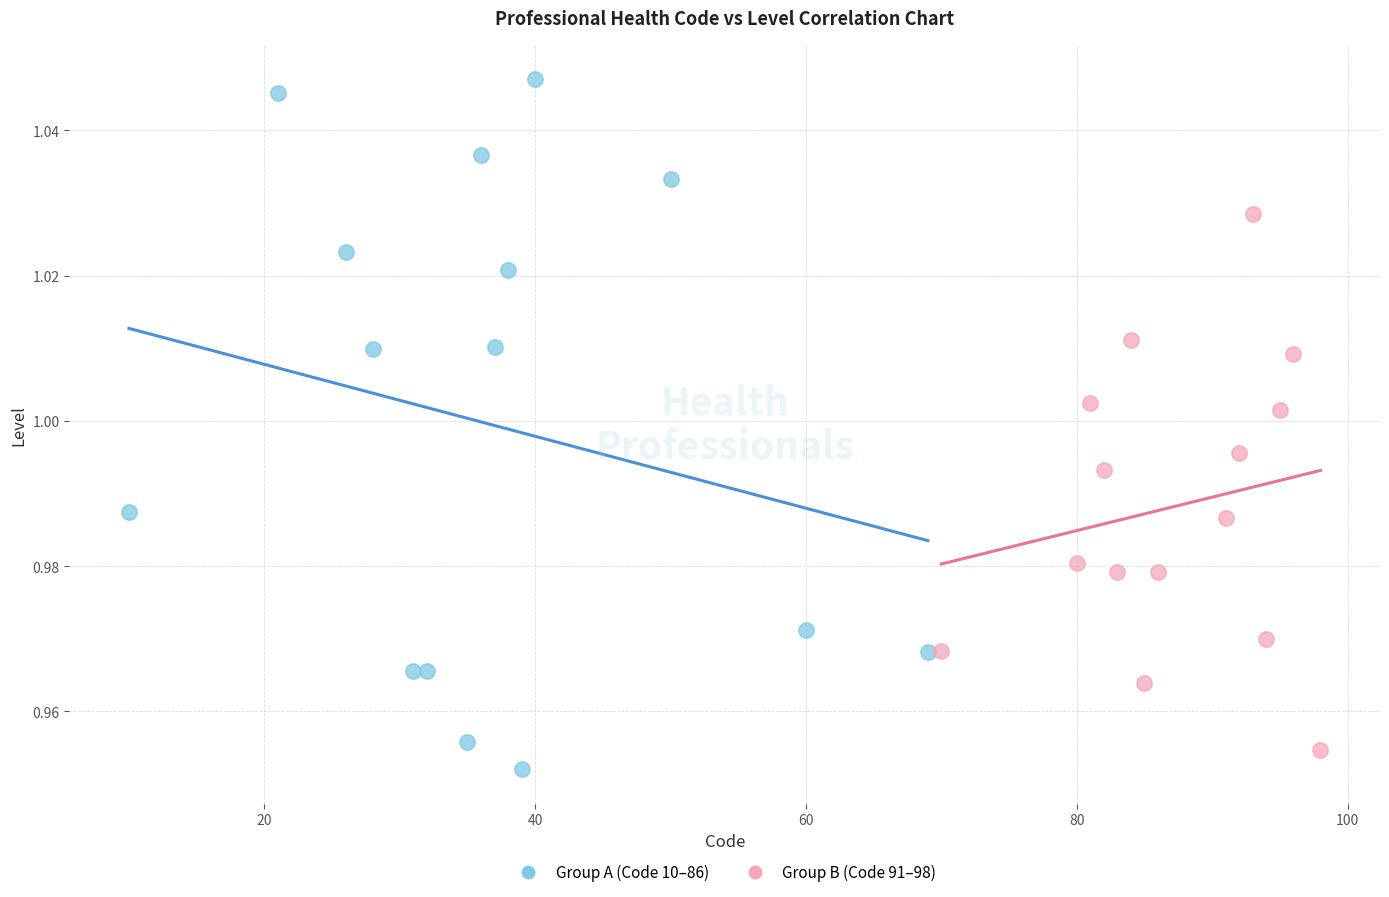

Which series contains the highest Y value?

Group A (Code 10–86)